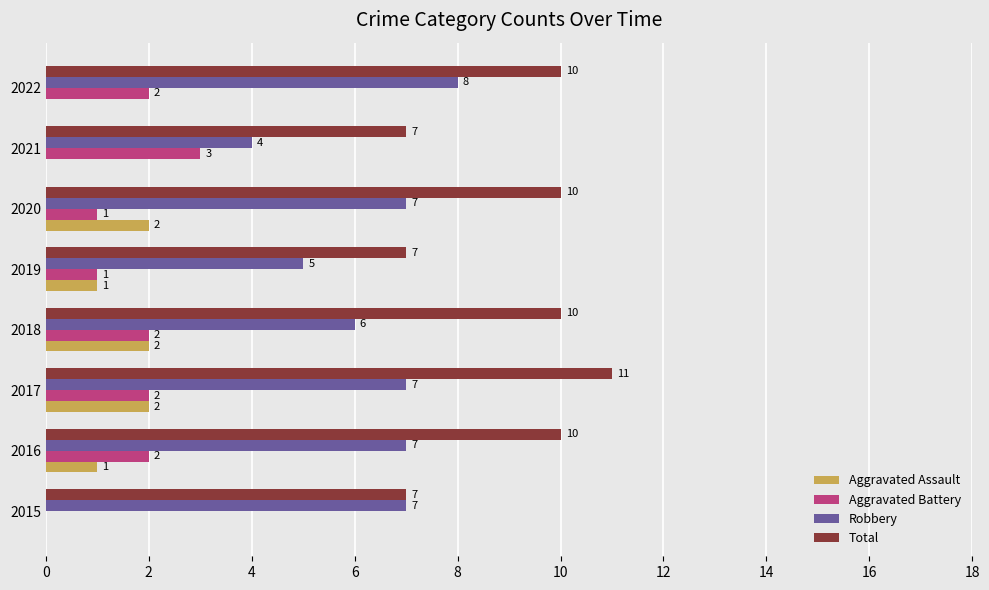

At which label is Robbery closest to 6?

2018